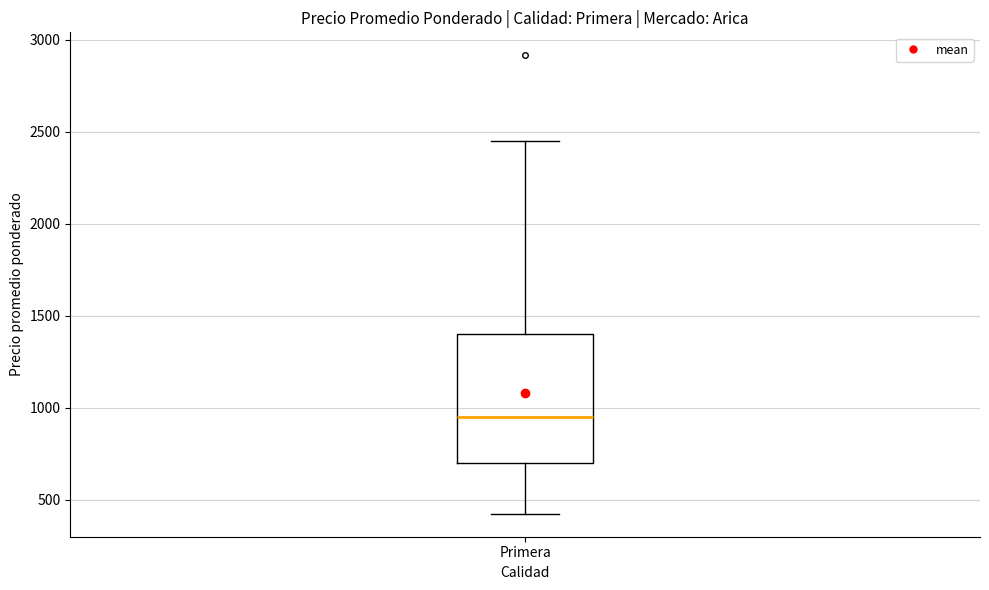

Where is the lower edge of the box for Primera on the y-axis? The values are not printed on the chart, so give them approximately, as read against the axis.

700